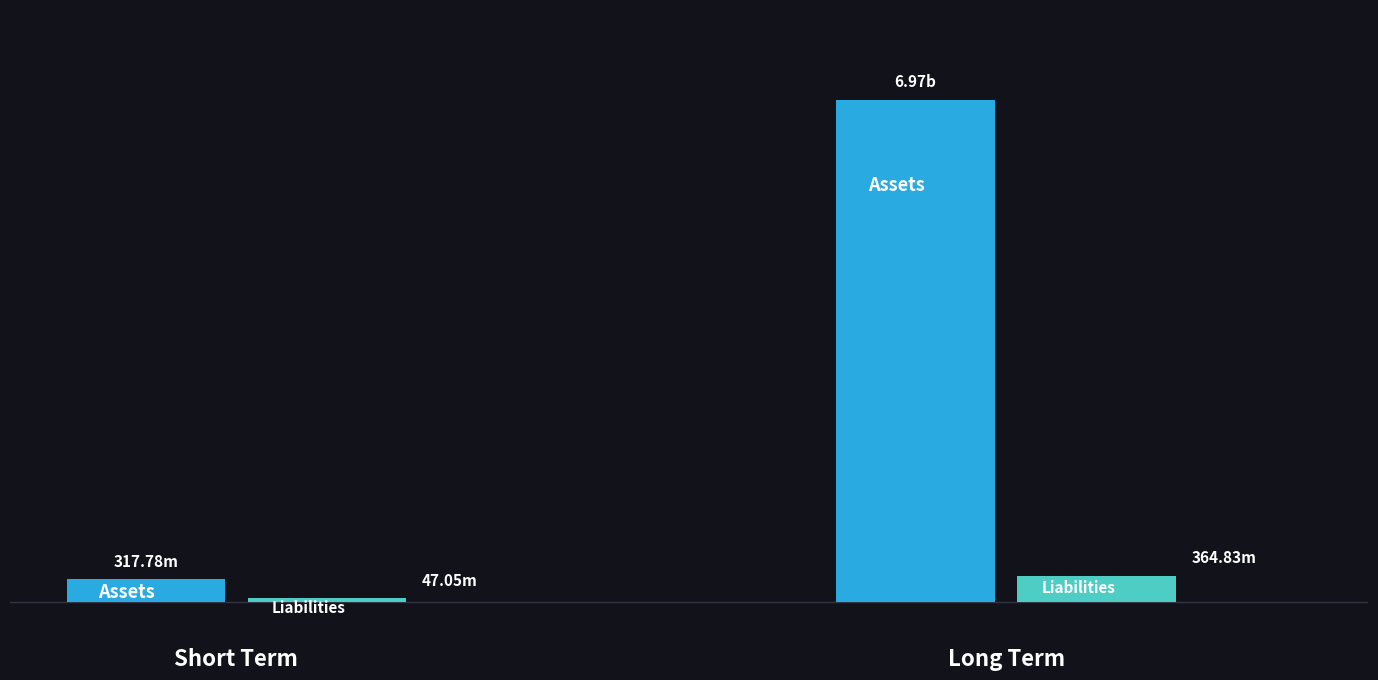

Does the chart contain stacked bars?

No